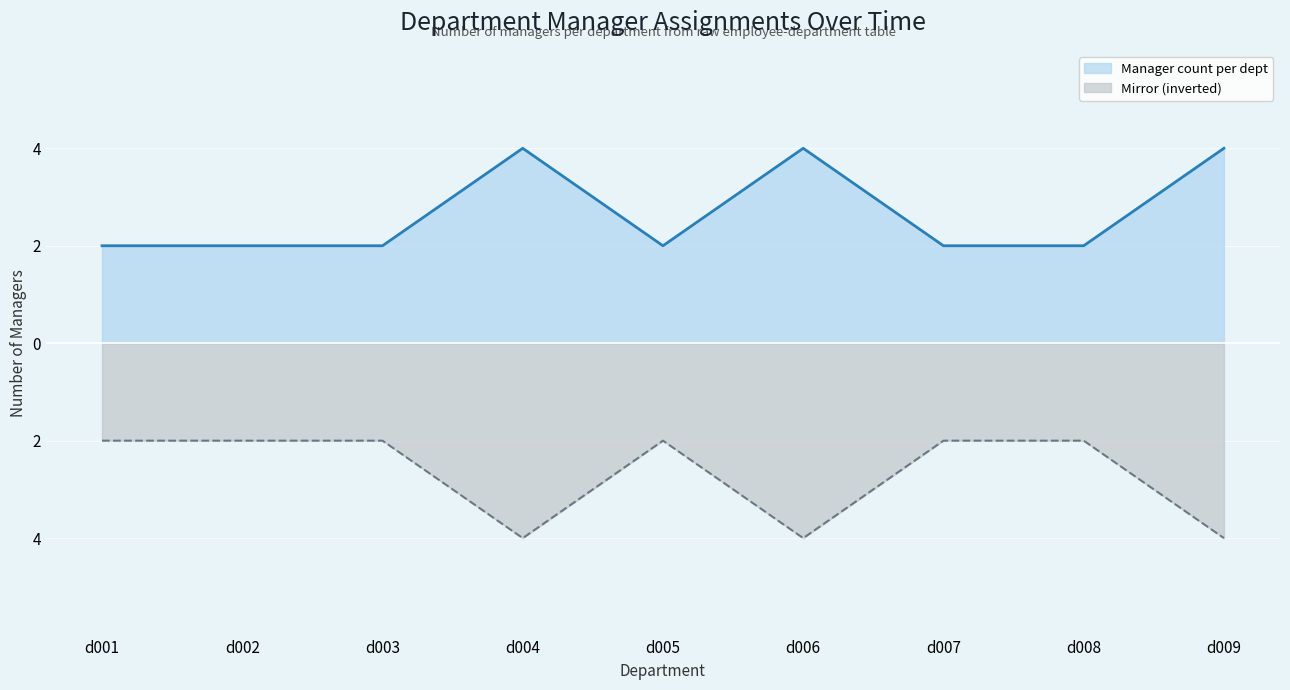

Count the number of categories in the chart.

9